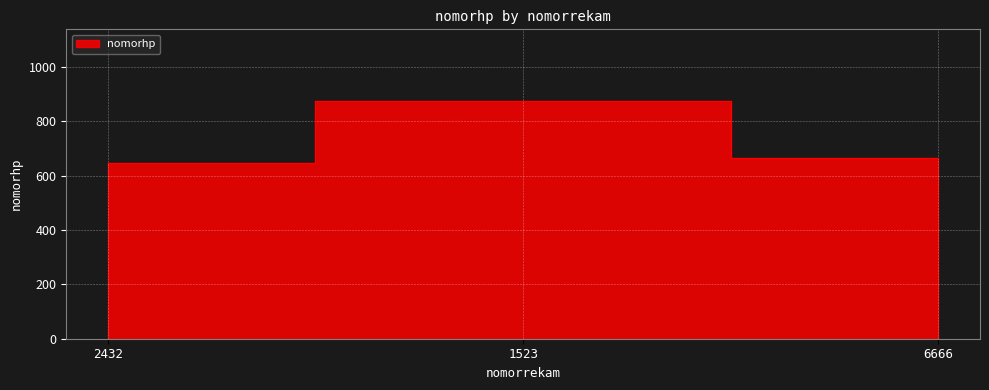

What position from the right is 2432?

3